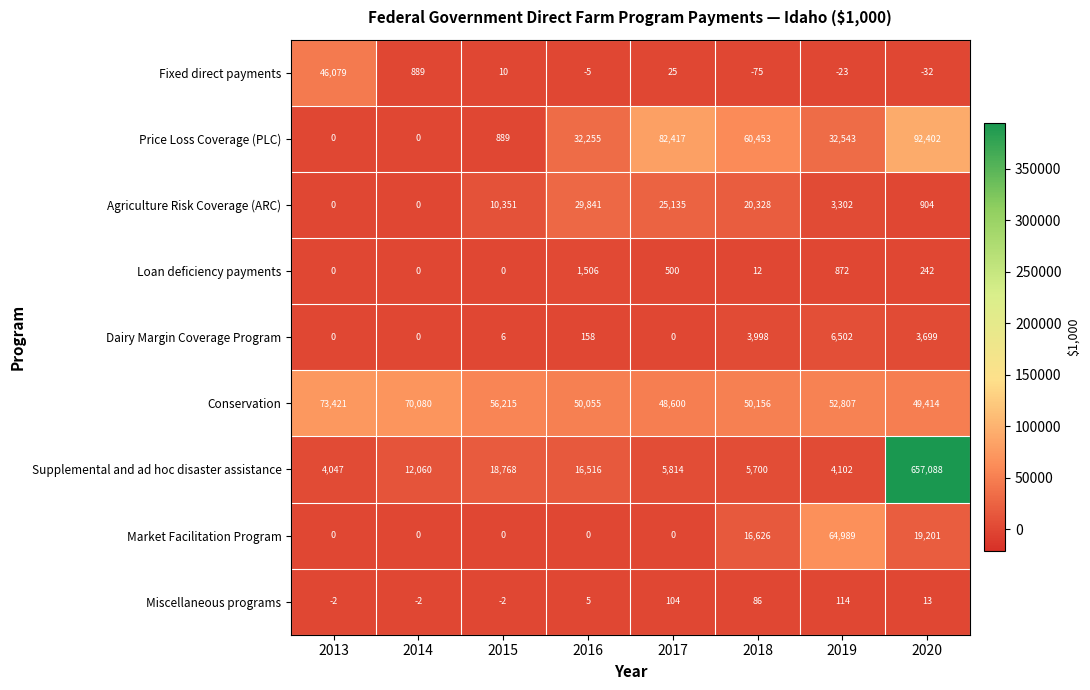

What is the difference between the maximum and minimum values in the Dairy Margin Coverage Program series?

6502